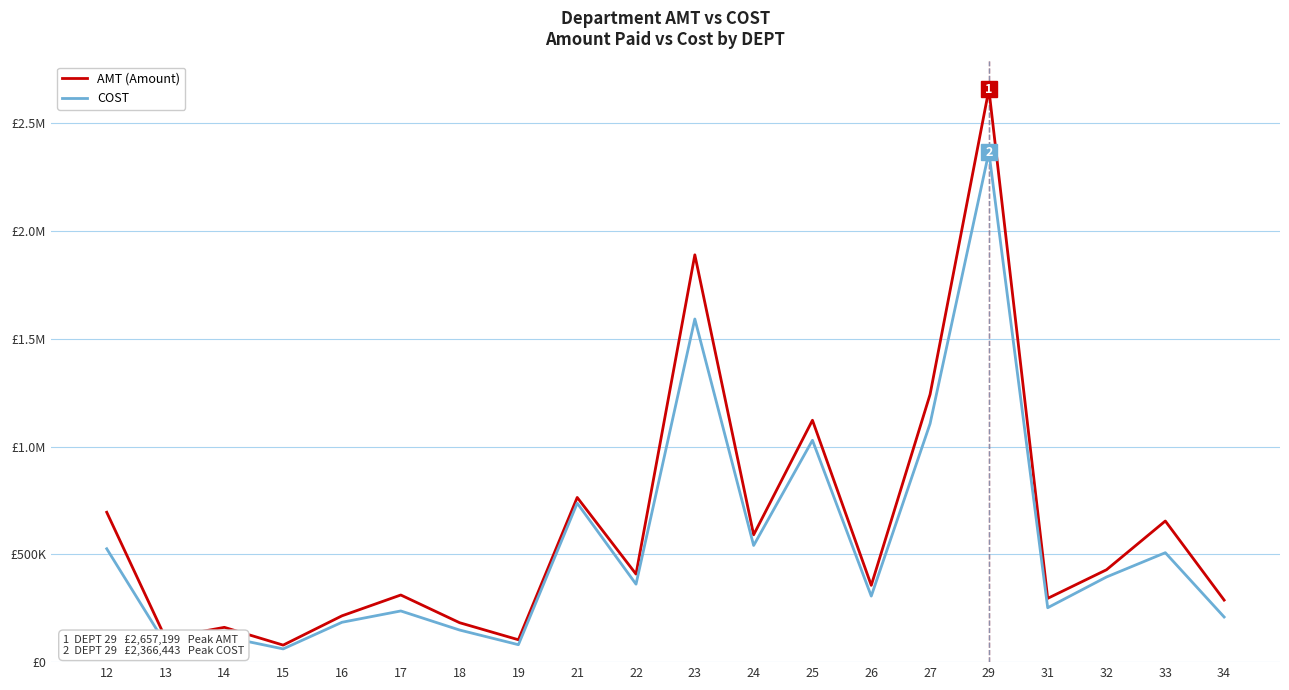

List the series in order of their peak value, highest first.

AMT (Amount), COST